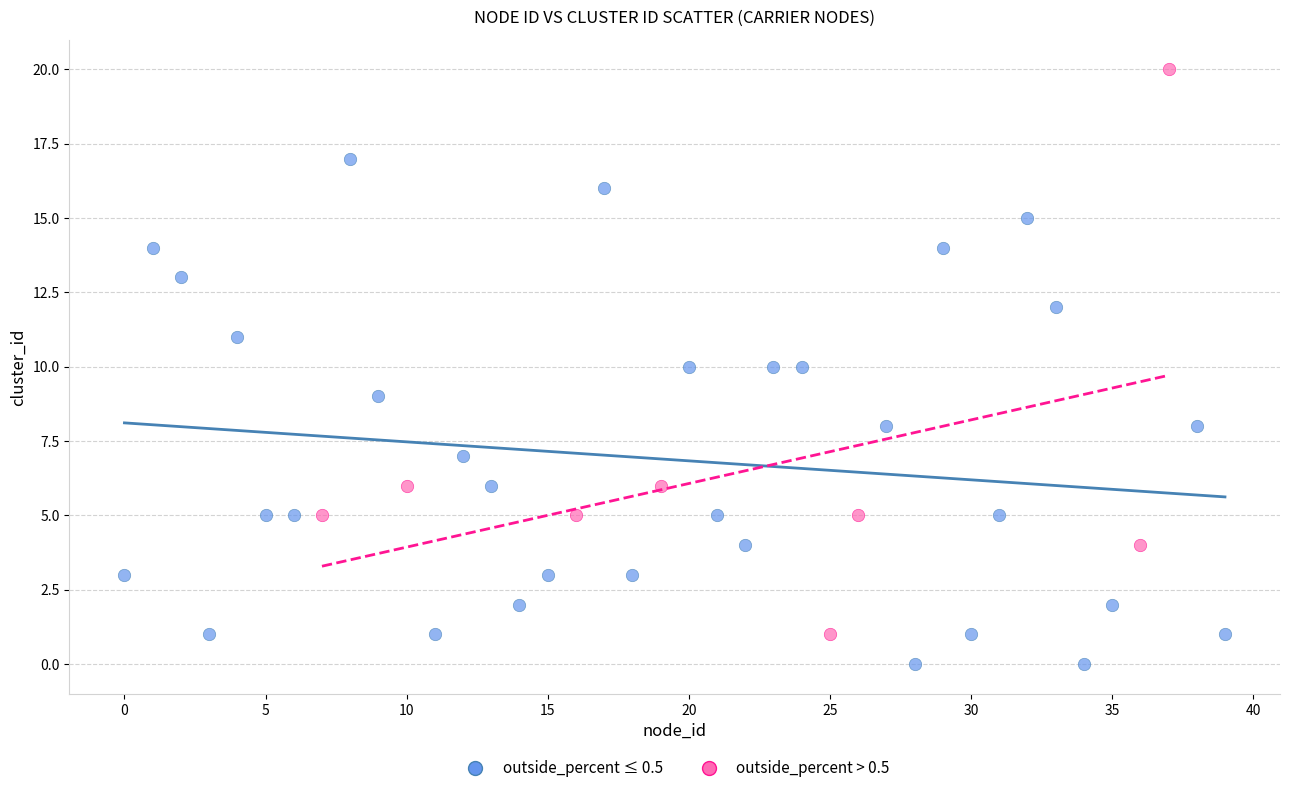

Which series has the widest spread of Y values?

outside_percent > 0.5